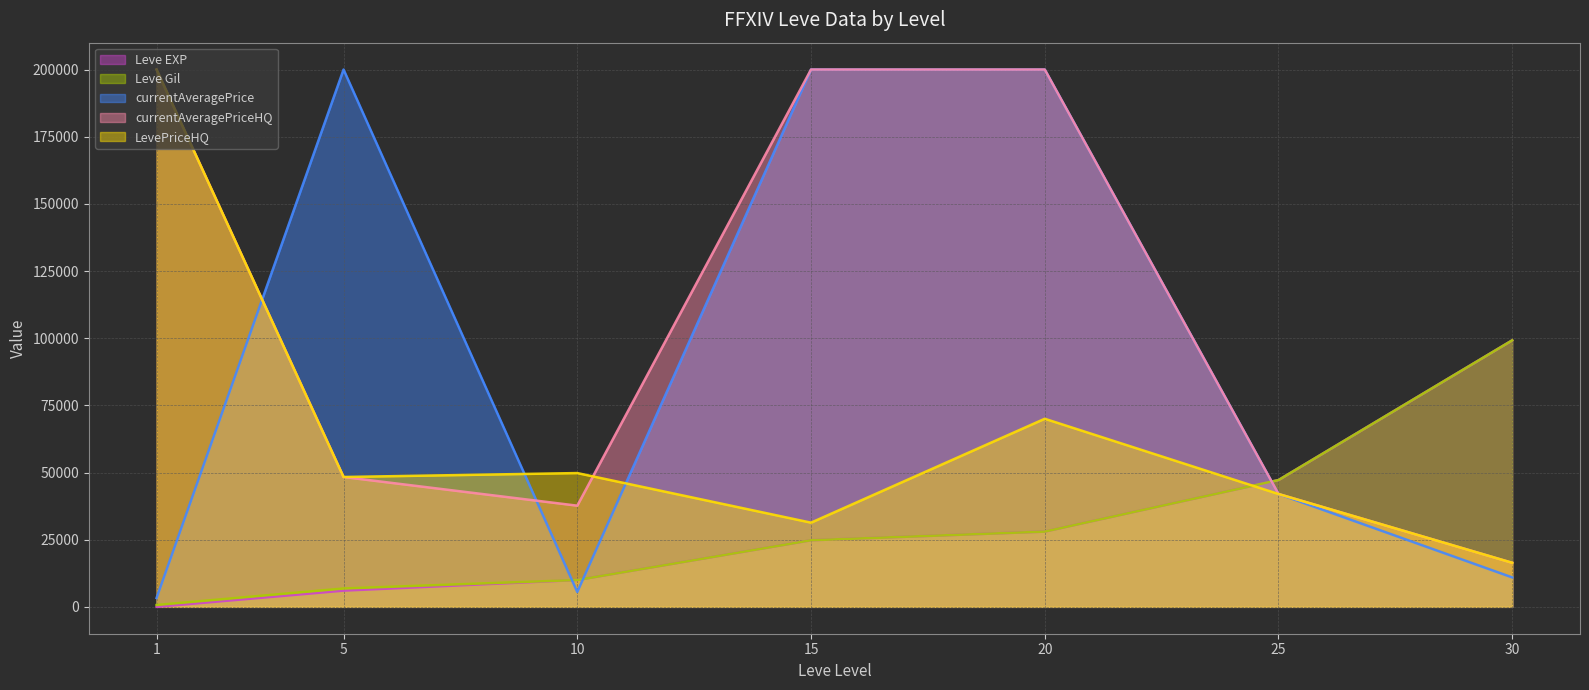

Which has a higher value, 30 or 20?

30